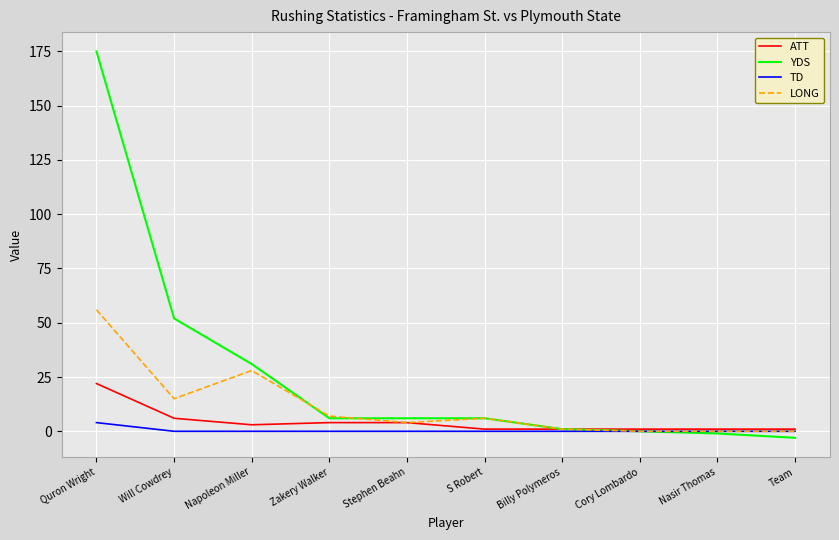

How many categories are shown in the chart?

10